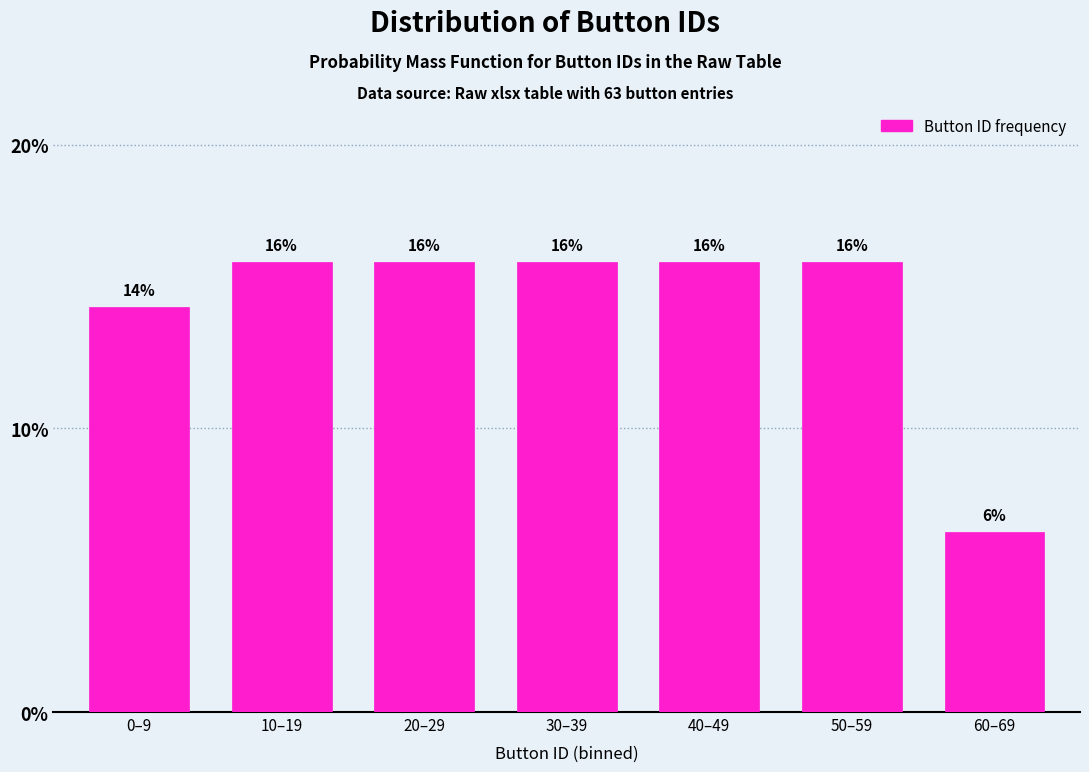

Does the chart contain any negative values?

No